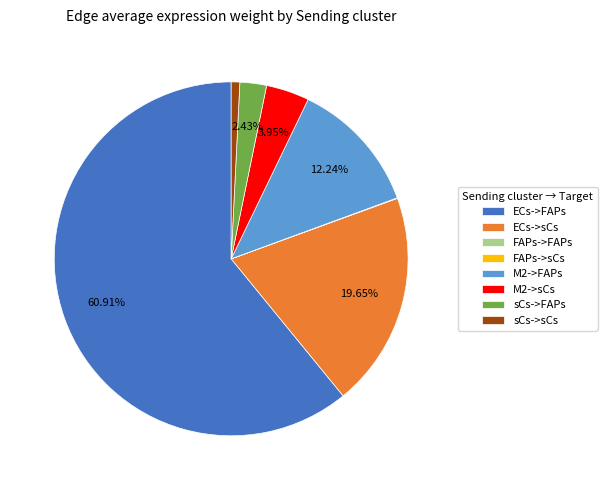

To the nearest percent, what is the difference between the largest and smallest slice percentages?

61%